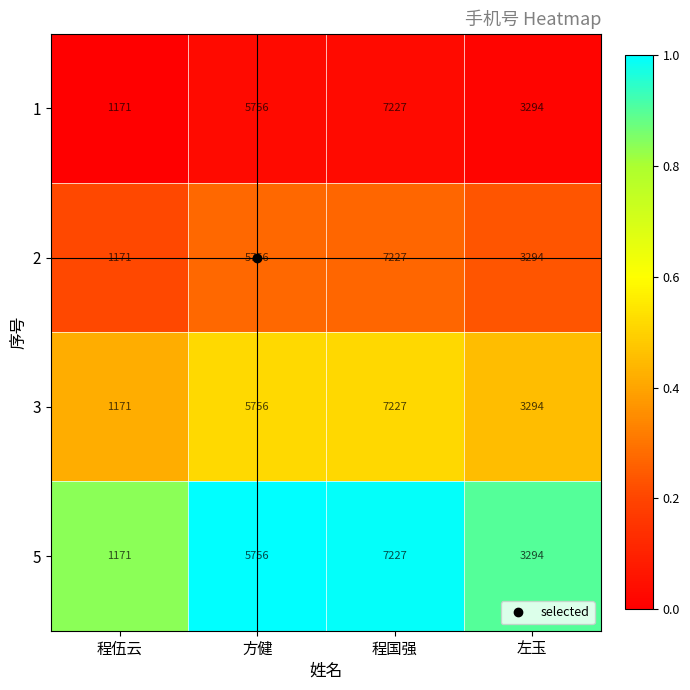

True or false: 5 has a value of 5756 at 方健.

True